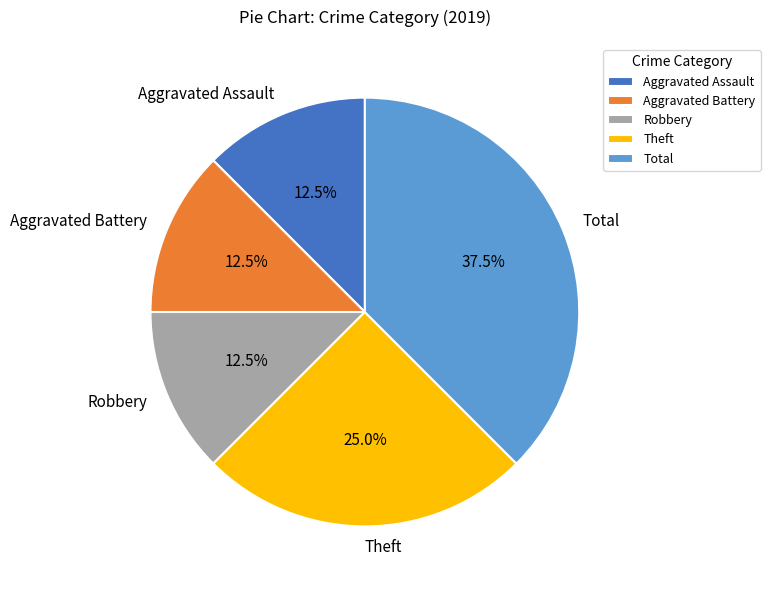

How many segments does this pie chart have?

5